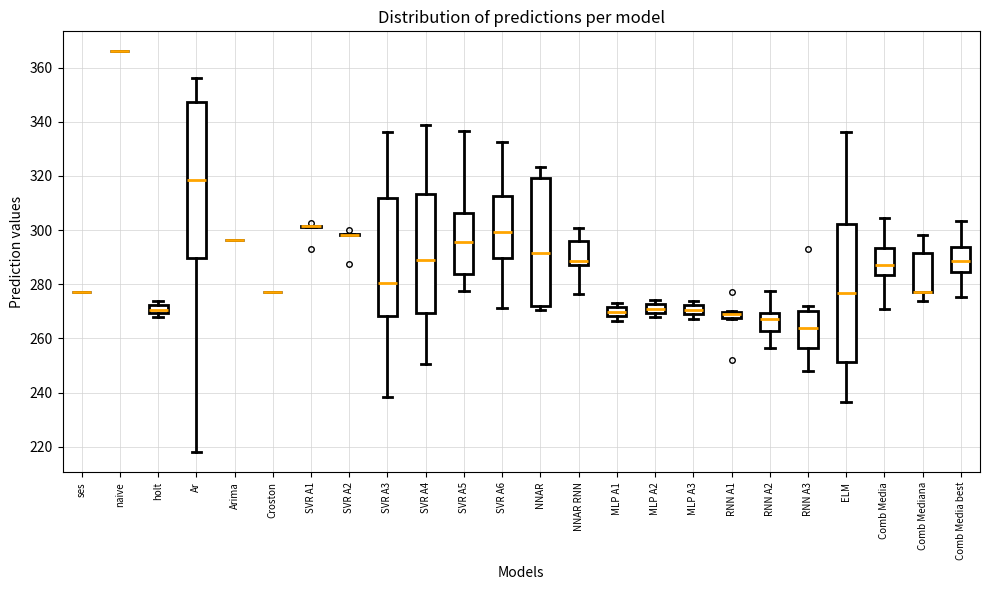

Where is the lower edge of the box for MLP A2 on the y-axis? The values are not printed on the chart, so give them approximately, as read against the axis.

270